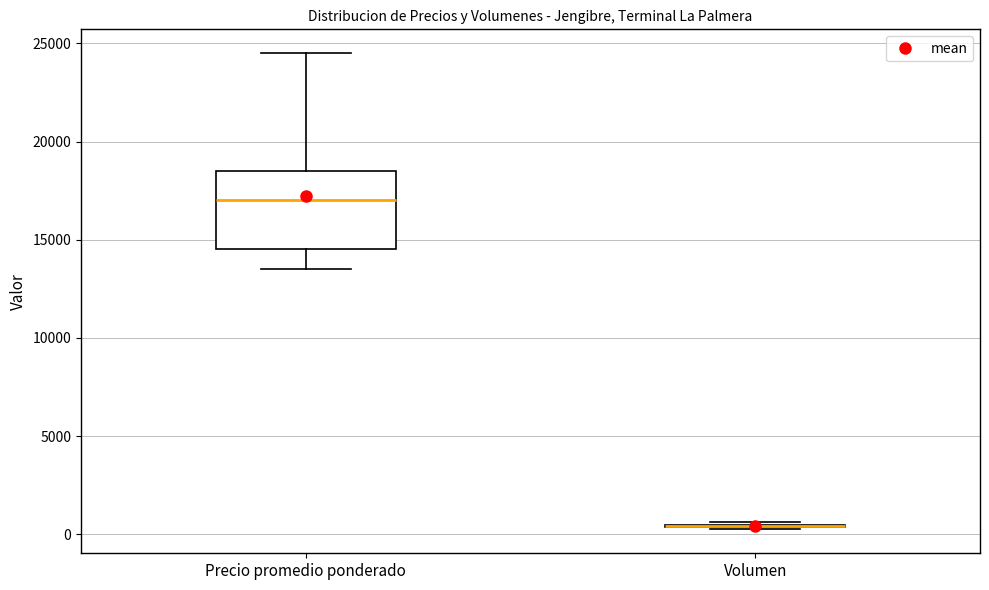

Reading left to right, read every box against the y-axis: the position of its median line, the range the box covers, and the ends of its whiskers. The values are not printed on the chart, so give them approximately, as read against the axis.

Precio promedio ponderado: median 17000, box 14500 to 18500, whiskers 13500 to 24500
Volumen: box collapsed to a line at 500, whiskers 0 to 500